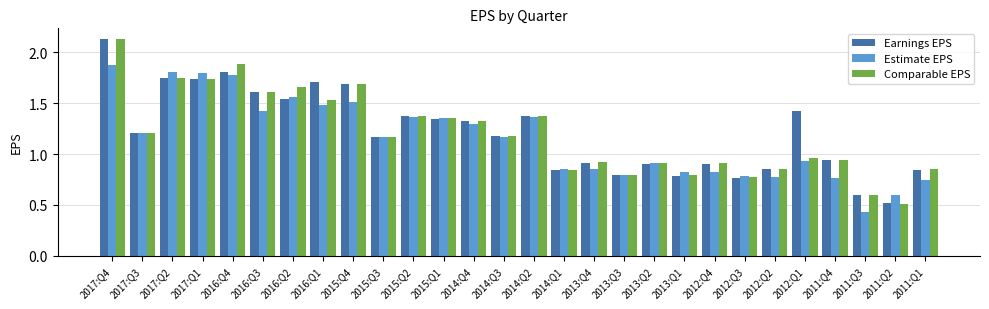

What is the minimum value for Earnings EPS?

0.5